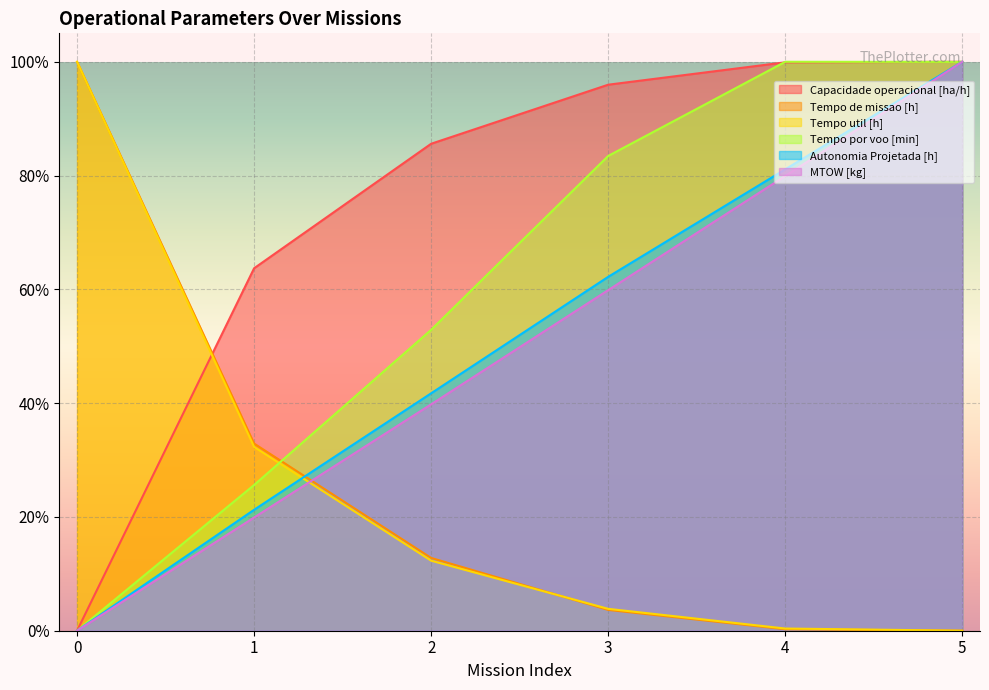

Between 3 and 4, which series saw the biggest shift?

MTOW [kg]